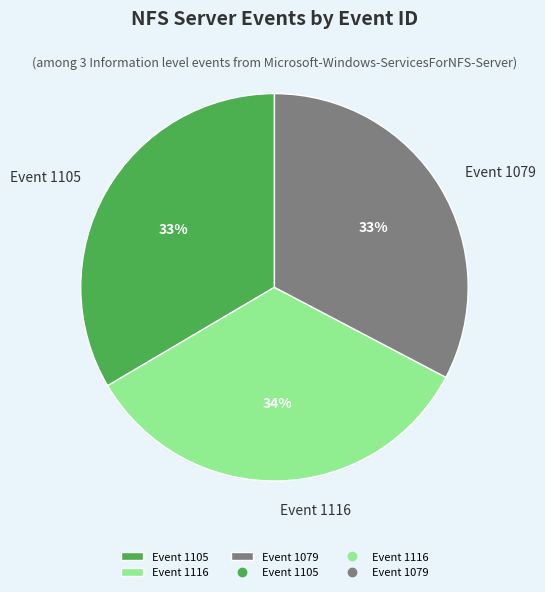

Does any single category account for the majority?

No